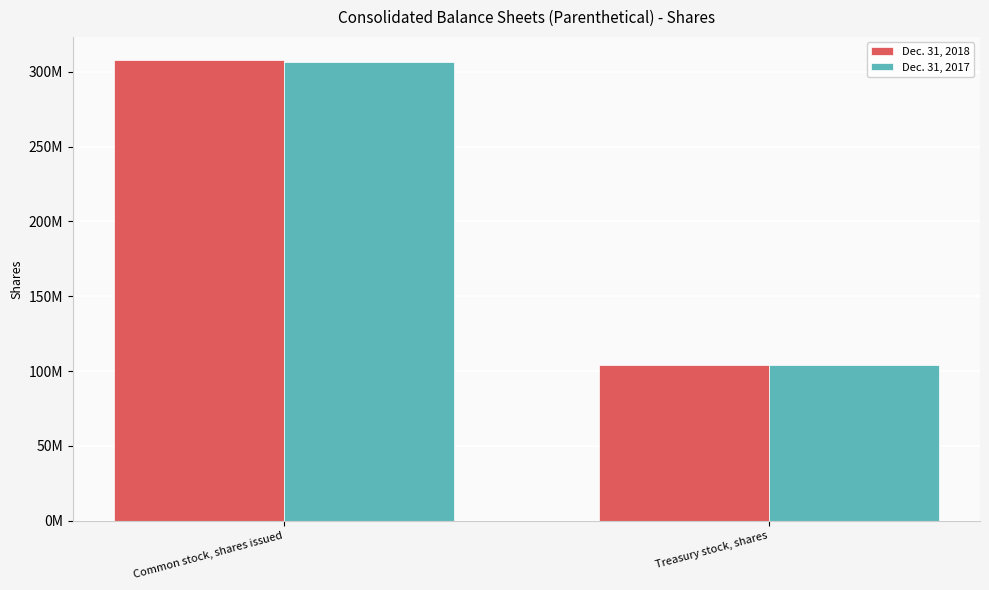

Rank the categories by Dec. 31, 2017 value from highest to lowest.

Common stock, shares issued, Treasury stock, shares